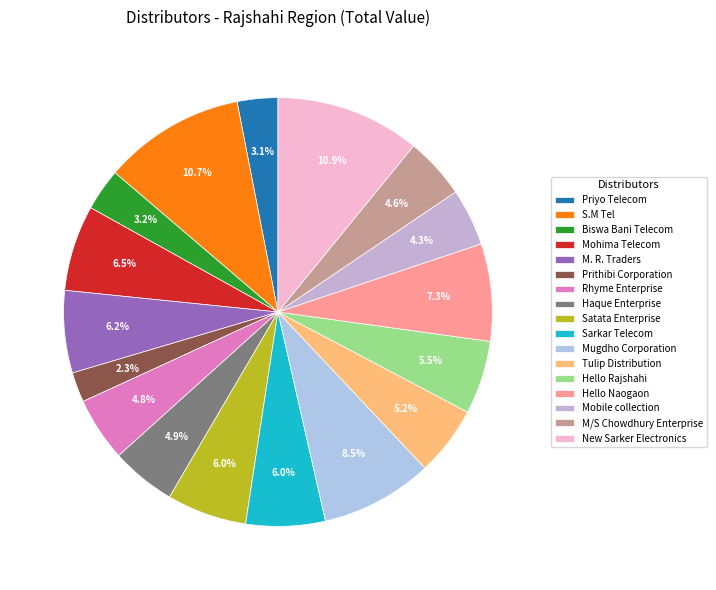

Which has a higher value, Satata Enterprise or Rhyme Enterprise?

Satata Enterprise